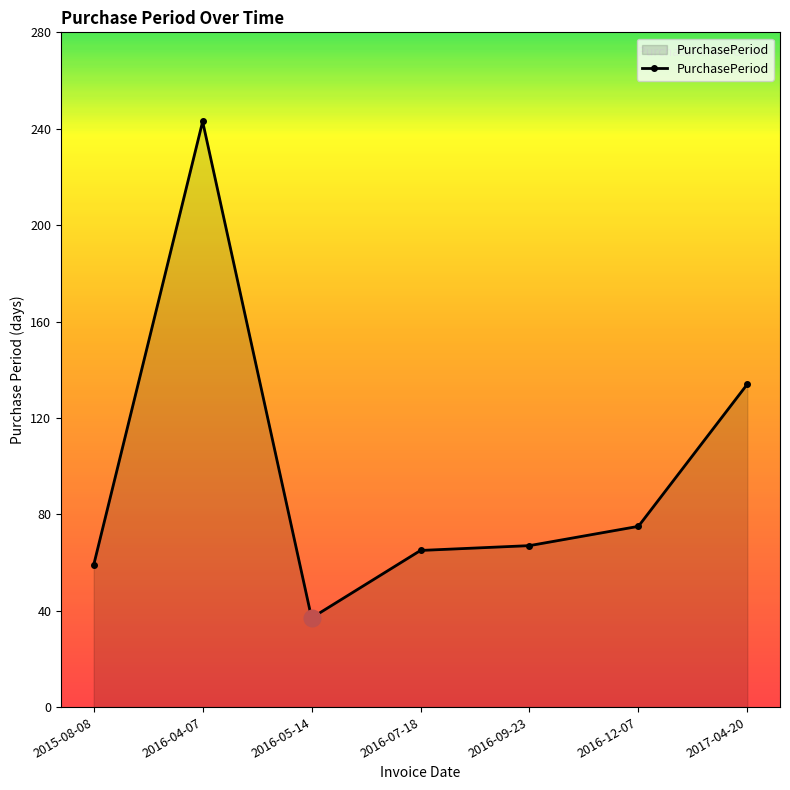

Approximately how many times larger is the value at 2015-08-08 compared to 2017-04-20?

0.4